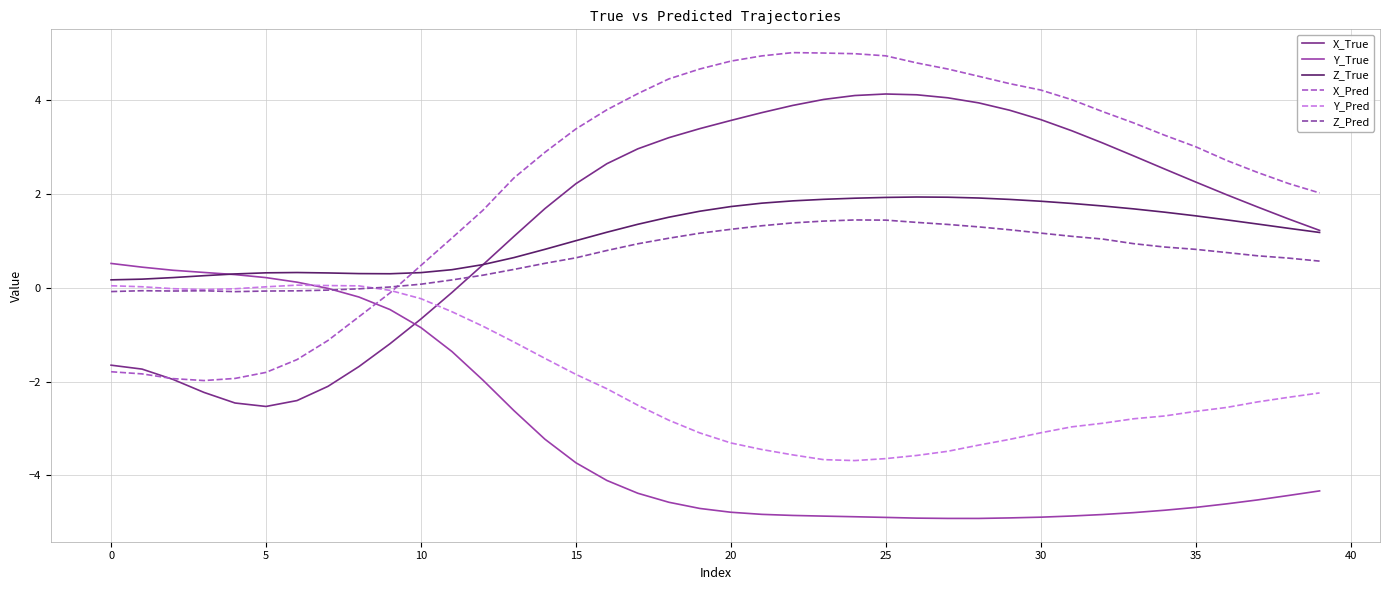

What is the smallest value displayed?

-4.9